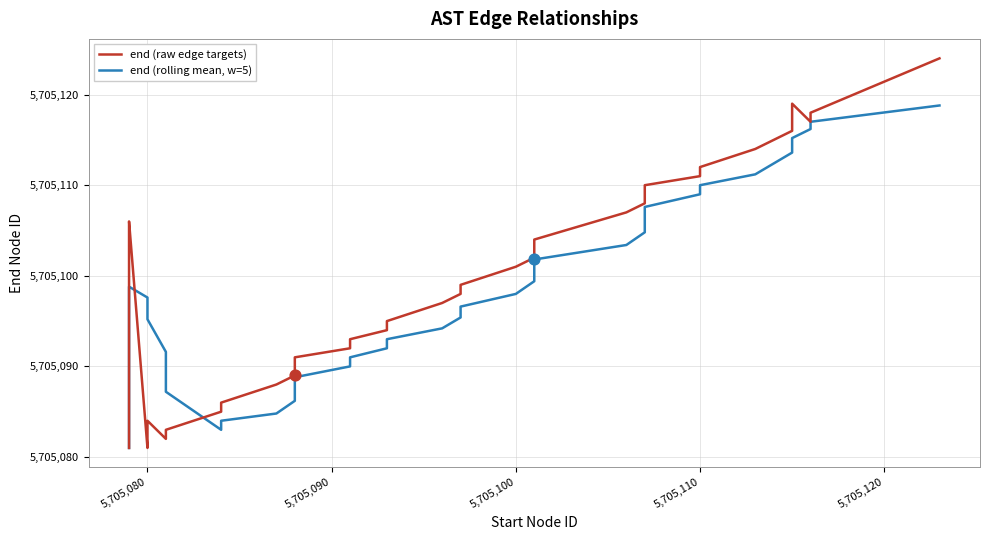

What are all the series names shown in the legend?

end (raw edge targets), end (rolling mean, w=5)